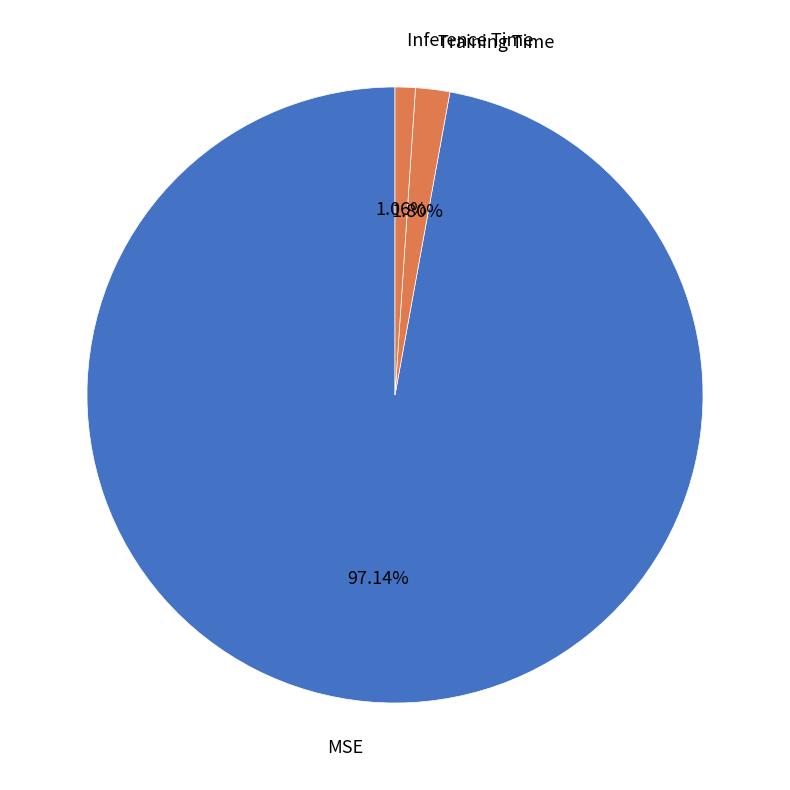

To the nearest percent, what is the average slice percentage?

33%